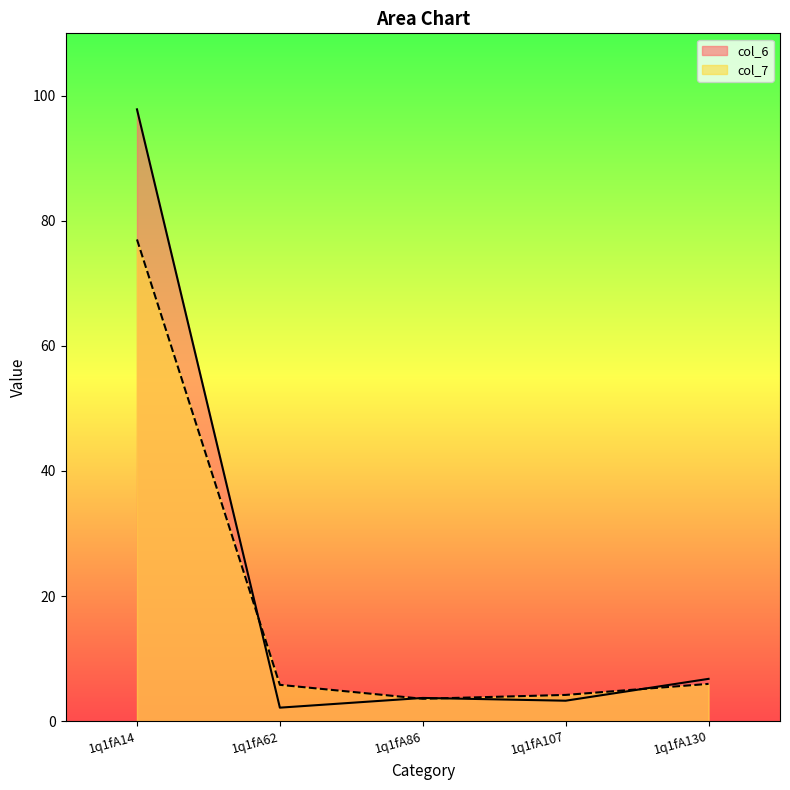

Reading left to right, transcribe all the data shown in this chart.

col_6: 97.8	2.1	3.7	3.3	6.8
col_7: 77.0	5.8	3.6	4.2	5.9